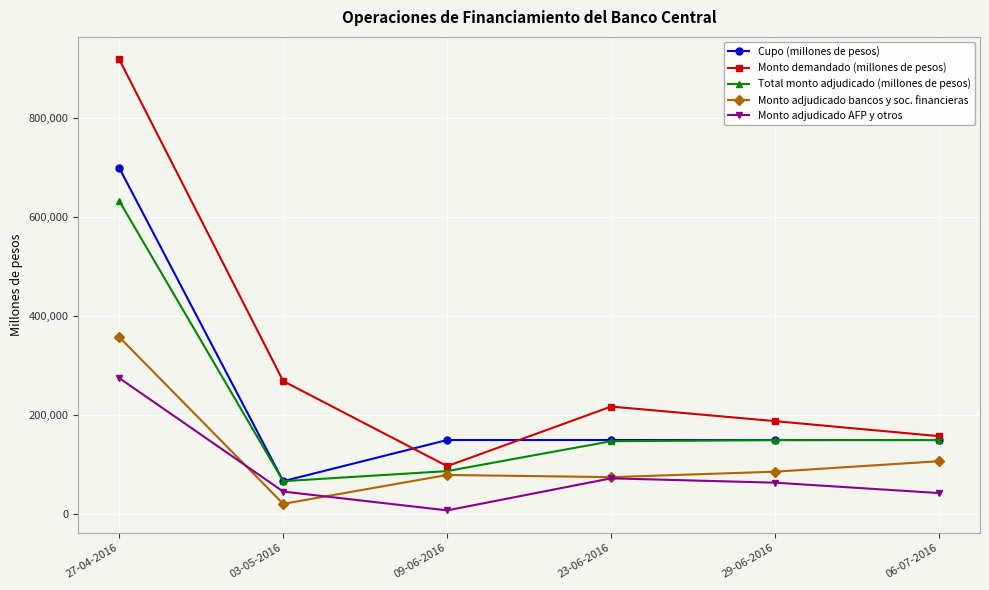

Is it true that Total monto adjudicado (millones de pesos) equals 235942 at 06-07-2016?

False